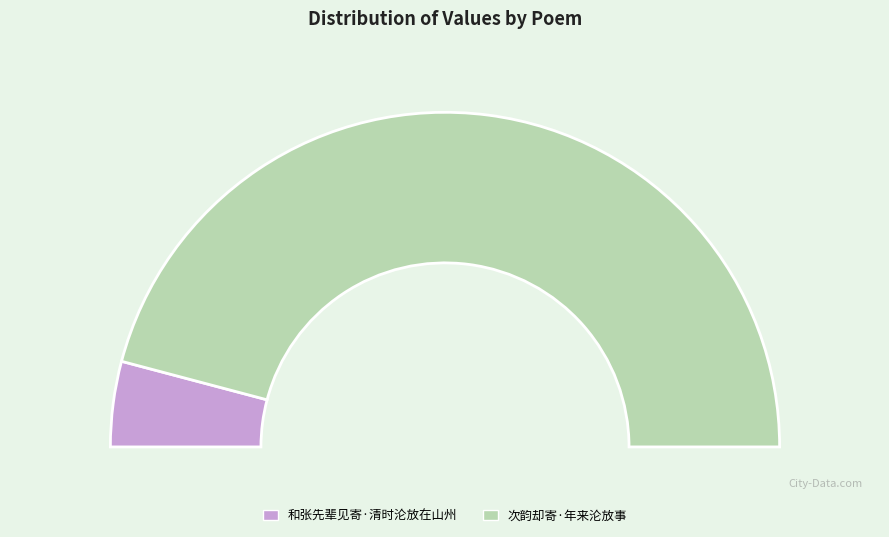

Does 和张先辈见寄·清时沦放在山州 represent more than half of the total?

No